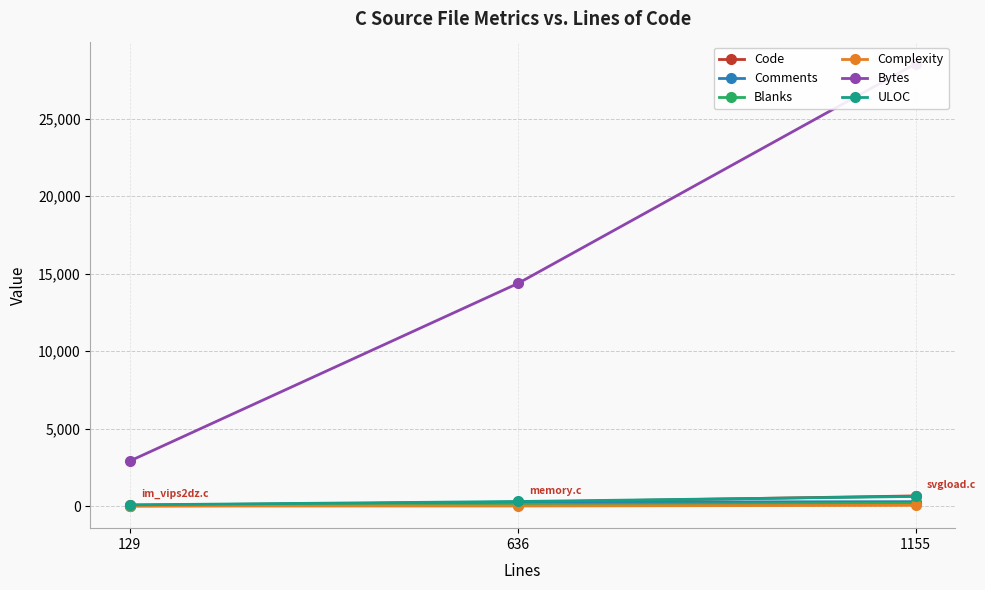

What value does the Bytes series have at 129, to the nearest 10?

2920